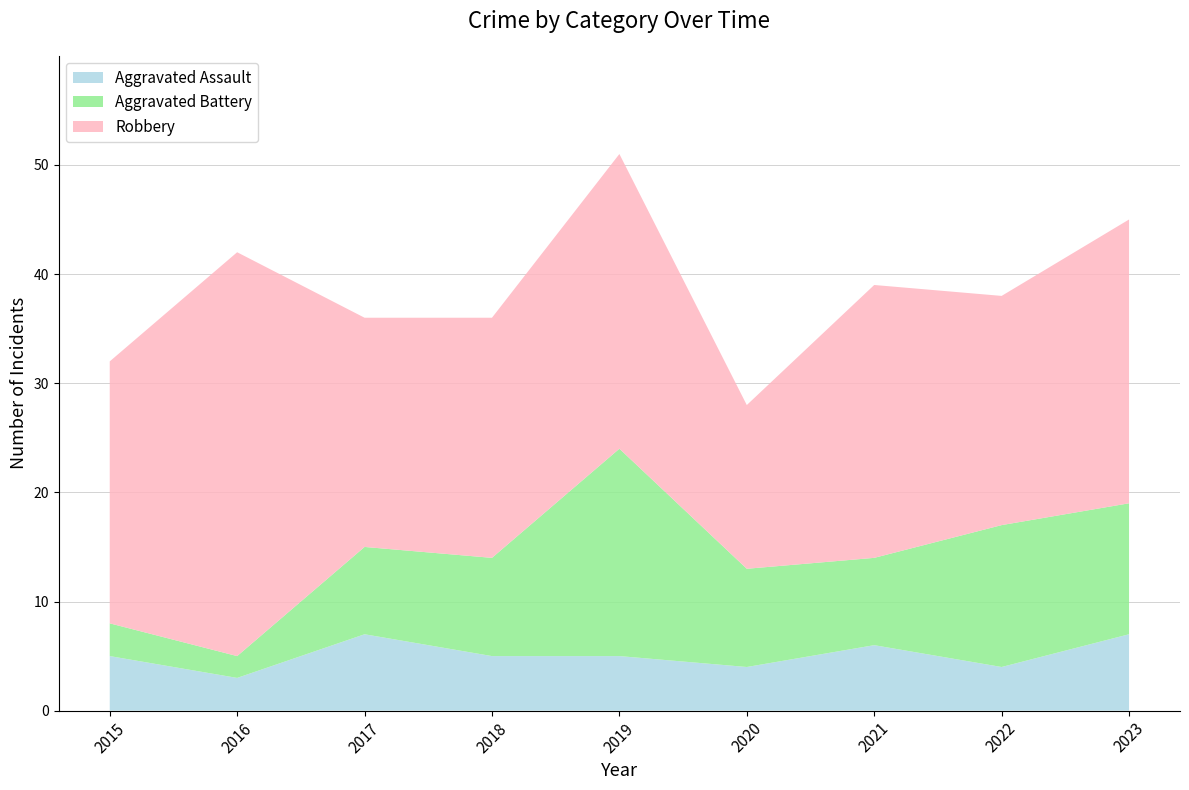

Reading left to right, list all the values displayed in this chart.

Aggravated Assault: 2015=5	2016=3	2017=7	2018=5	2019=5	2020=4	2021=6	2022=4	2023=7
Aggravated Battery: 2015=3	2016=2	2017=8	2018=9	2019=19	2020=9	2021=8	2022=13	2023=12
Robbery: 2015=24	2016=37	2017=21	2018=22	2019=27	2020=15	2021=25	2022=21	2023=26